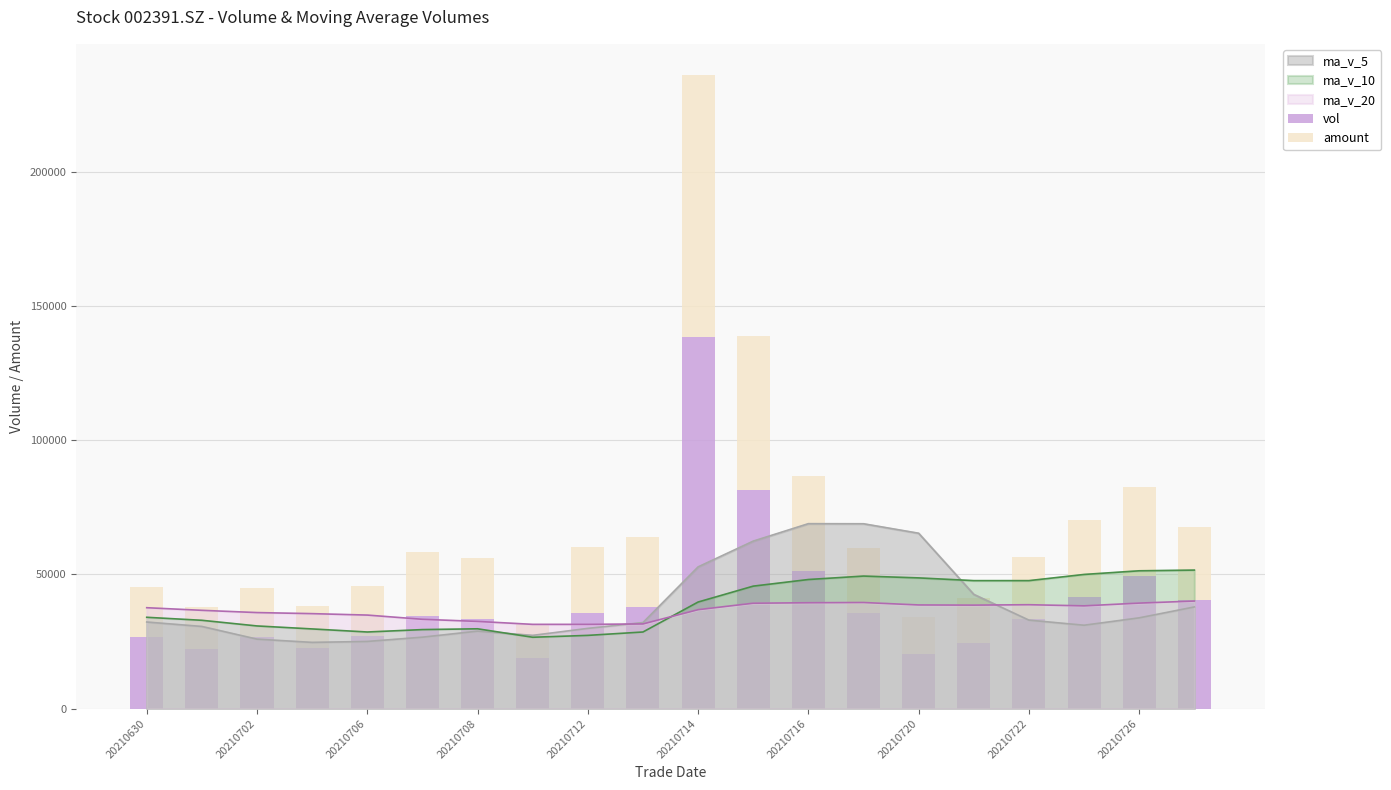

True or false: ma_v_10 has a value of 34020.0 at 20210630.

True